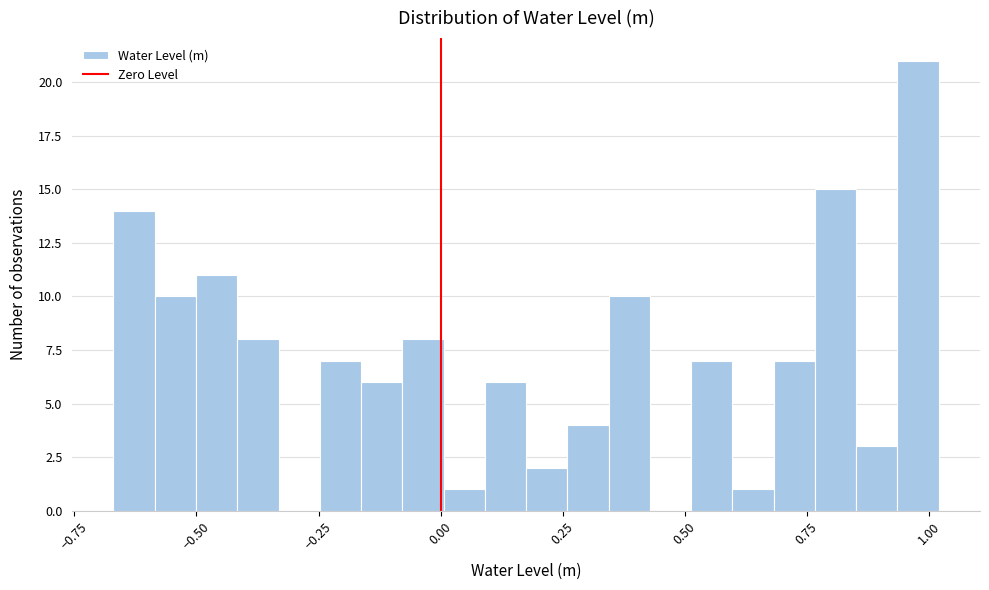

Around what value on the x-axis is the tallest bar? Give the approximate position of its centre, as read against the axis.

1.00